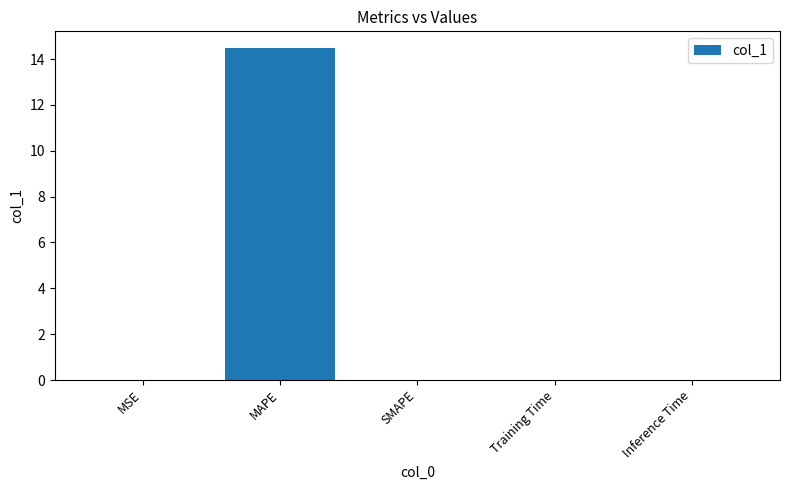

What is the greatest value displayed?

14.5